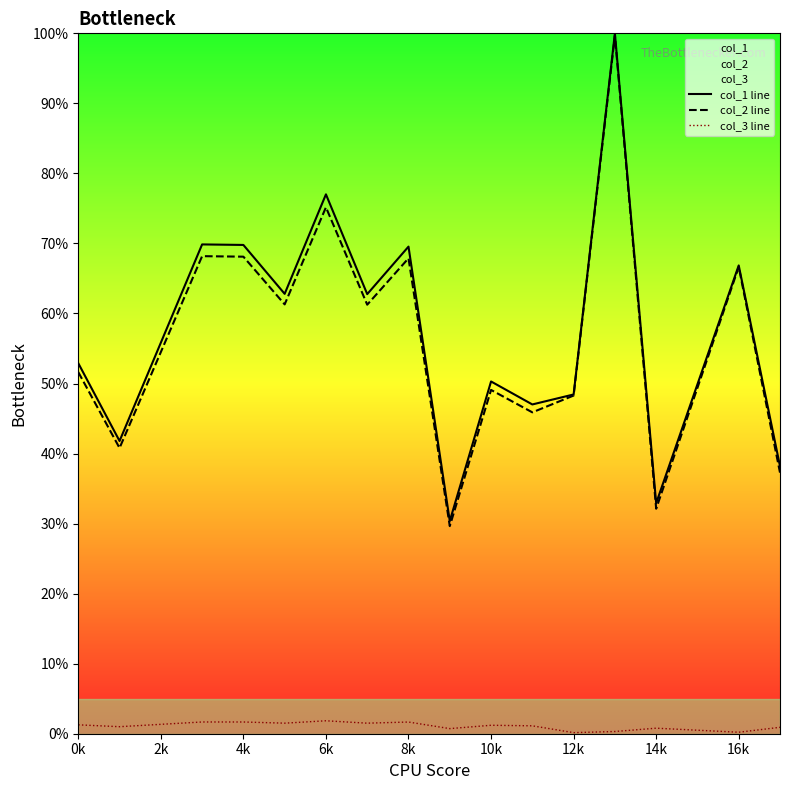

What is the maximum value shown in the chart?

100.0